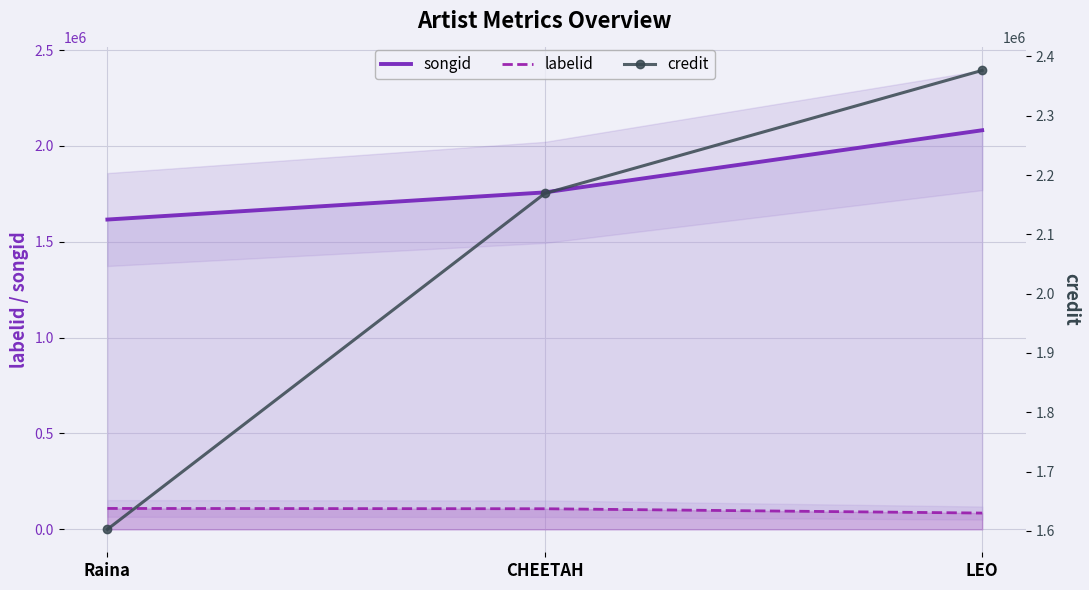

The value of credit at Raina is 609719. True or false?

False